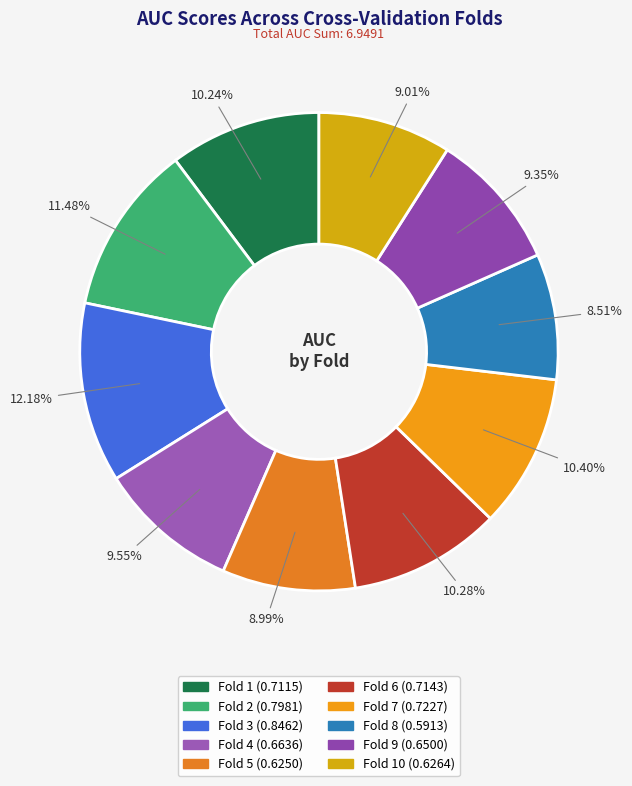

How many slices are in this pie chart?

10